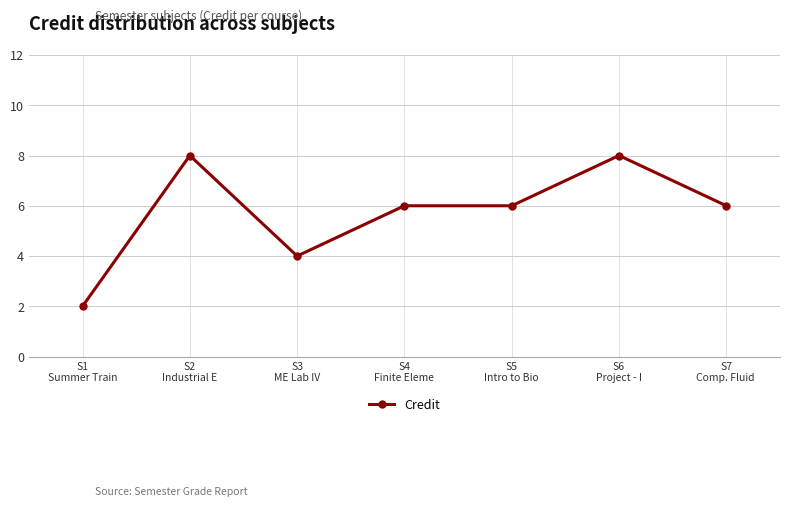

What is the sum of all values?

40